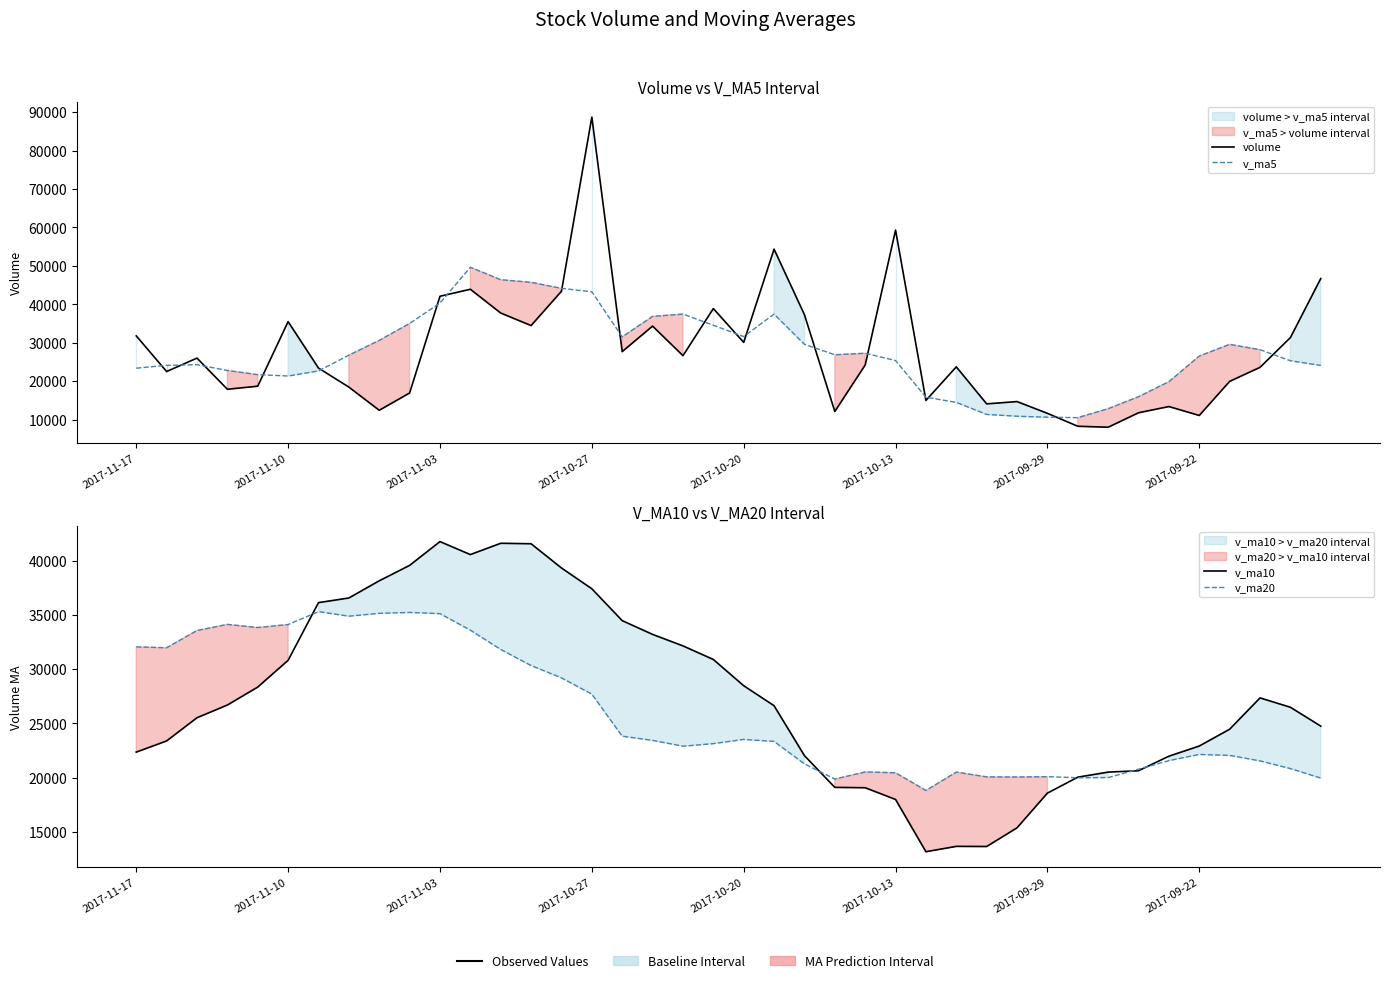

Does the chart have visible grid lines?

No